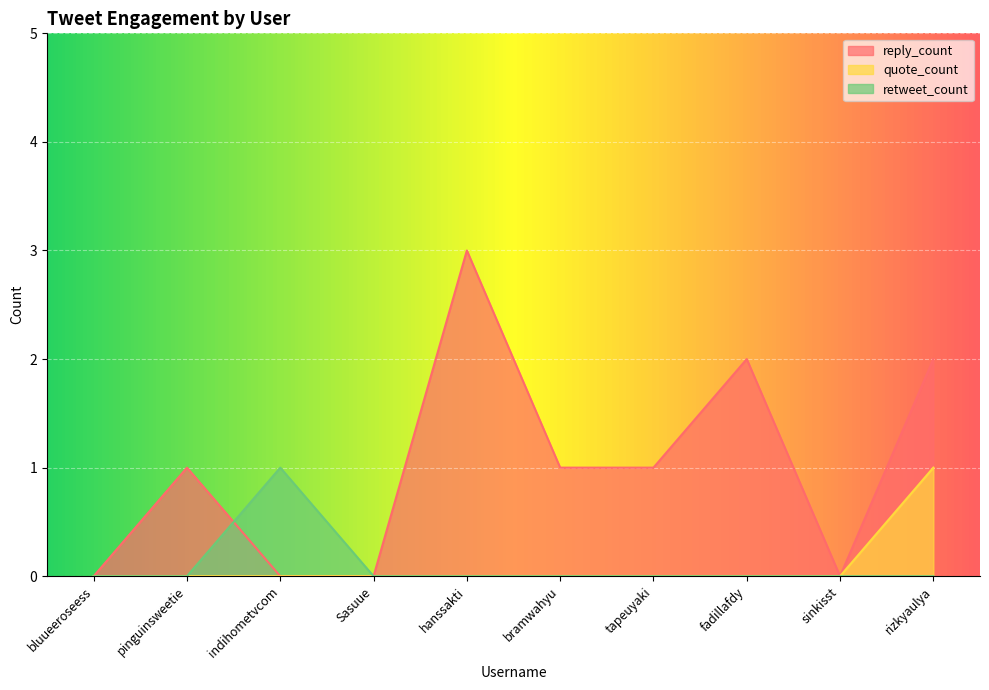

How many positive values does the retweet_count series have?

1